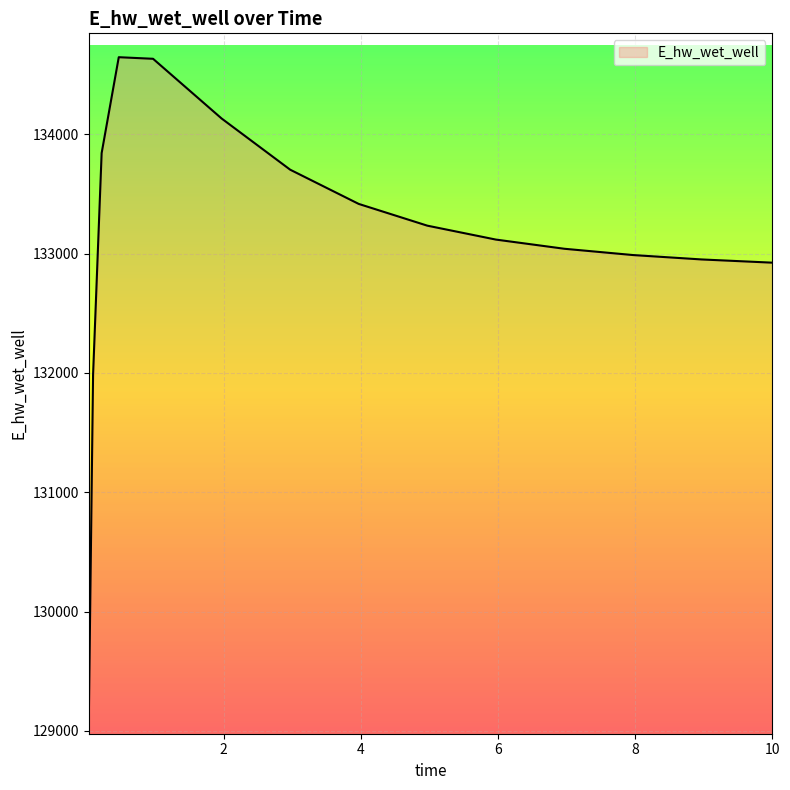

What is the greatest value displayed?

134646.0